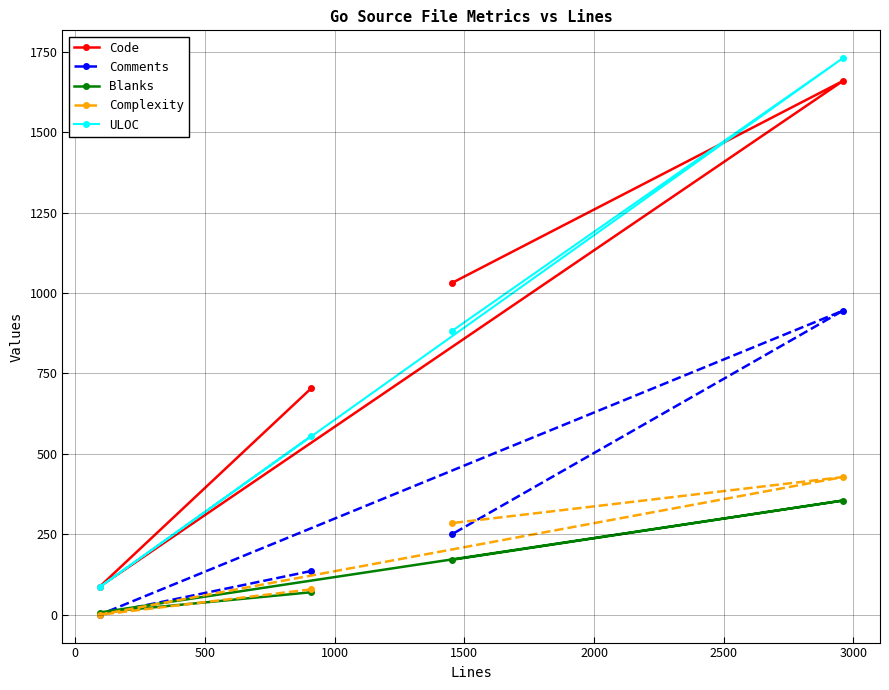

True or false: Code and Comments cross at least once.

False